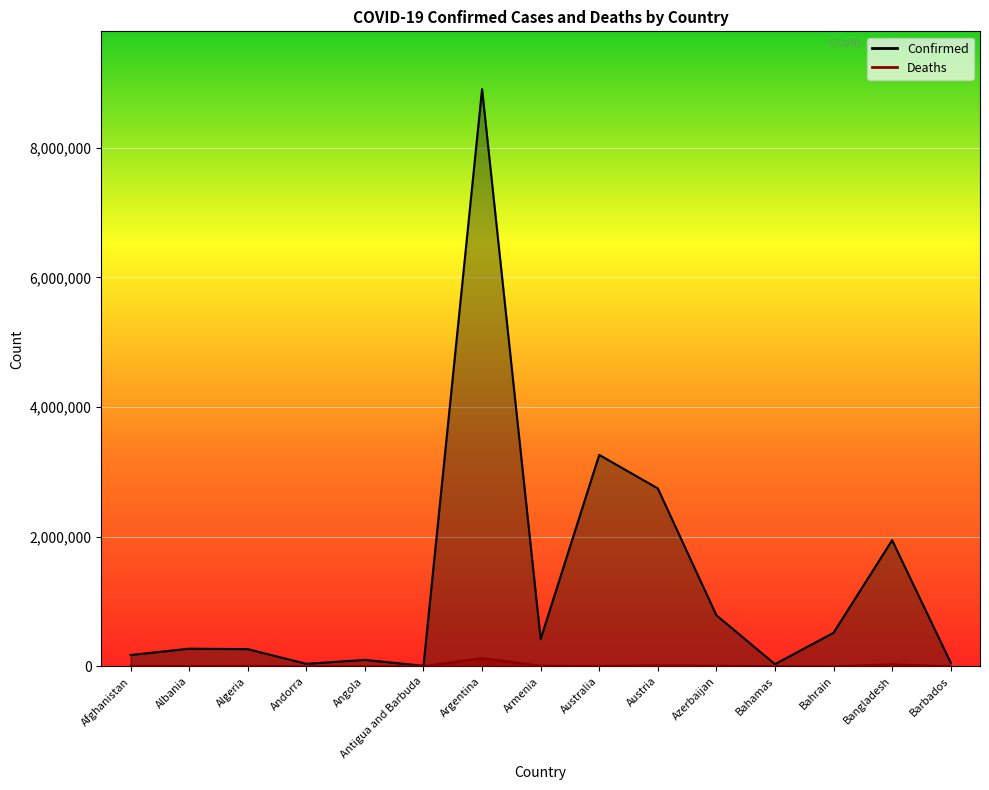

At which category is the sum across all series the highest?

Argentina